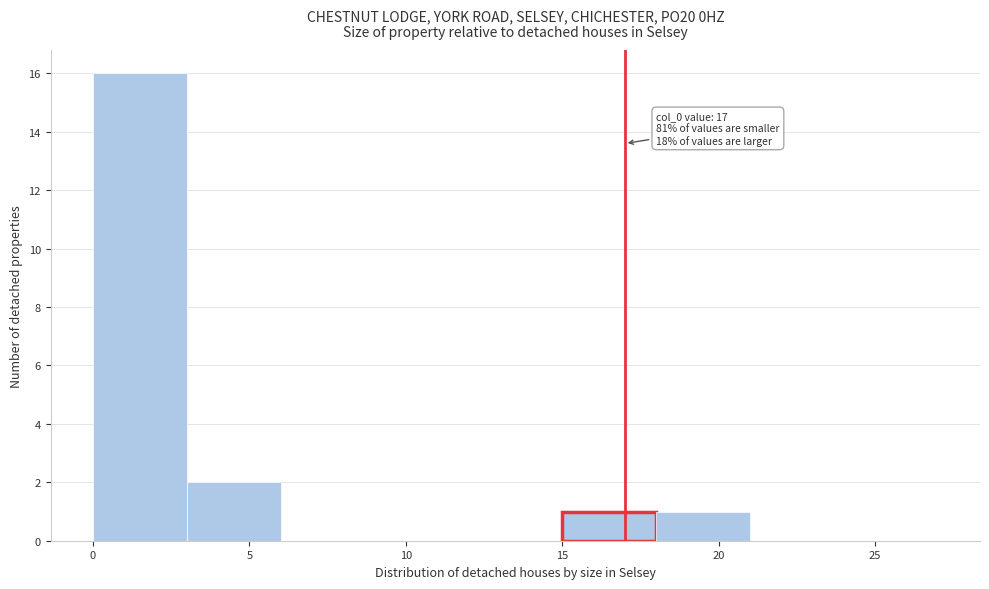

Which range on the x-axis has the tallest bar?

0 to 3